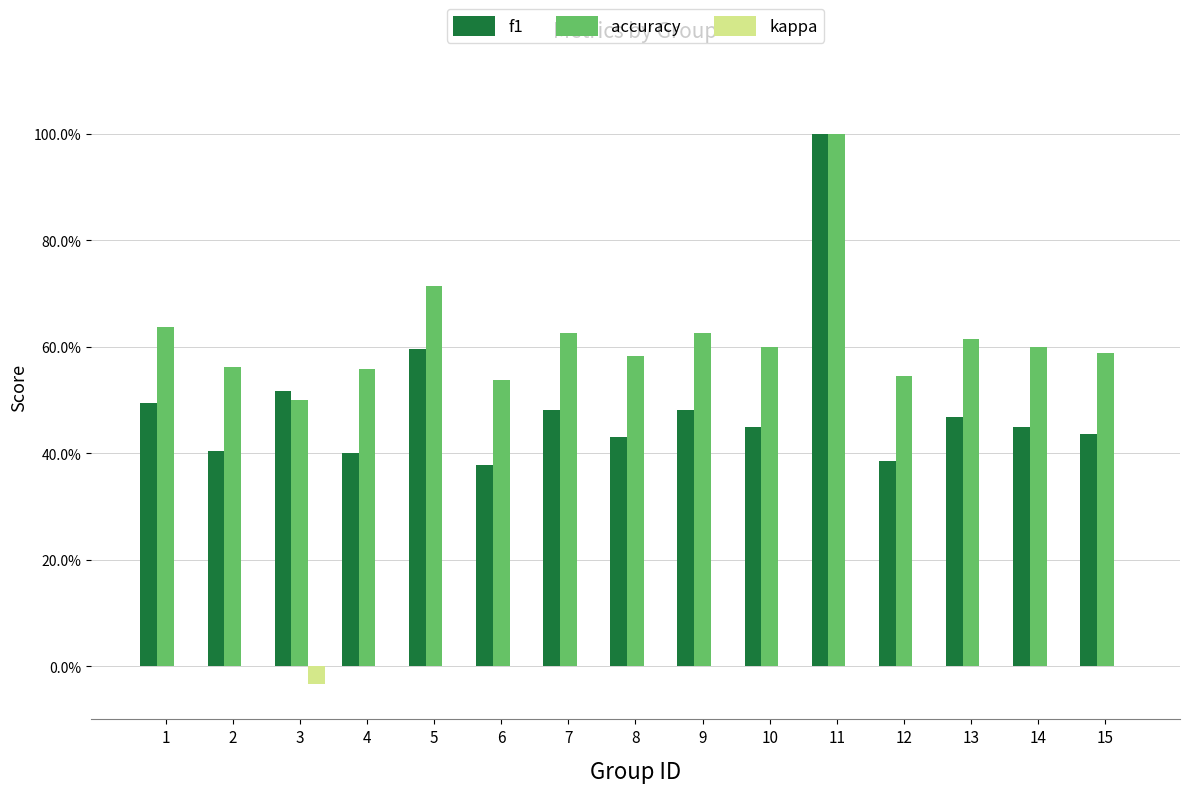

What are all the series names shown in the legend?

f1, accuracy, kappa